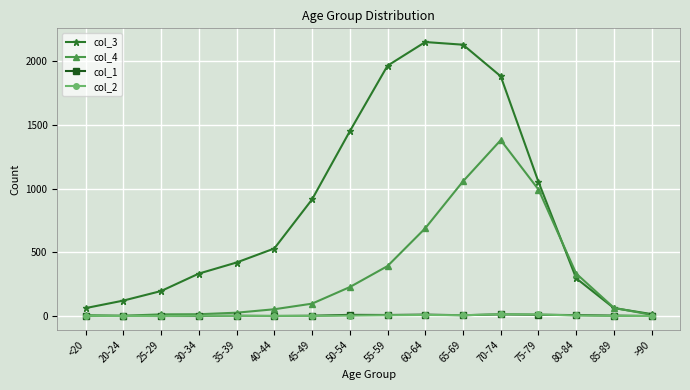

What is the label of the 10th point from the left?

60-64